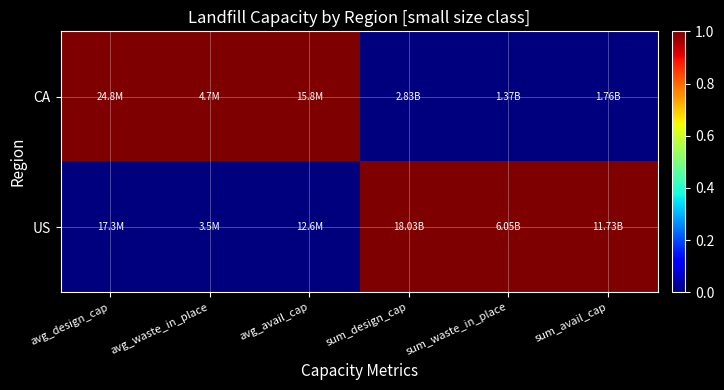

Reading right to left, list all the values displayed in this chart.

CA: sum_avail_cap=0	sum_waste_in_place=0	sum_design_cap=0	avg_avail_cap=1	avg_waste_in_place=1	avg_design_cap=1
US: sum_avail_cap=1	sum_waste_in_place=1	sum_design_cap=1	avg_avail_cap=0	avg_waste_in_place=0	avg_design_cap=0